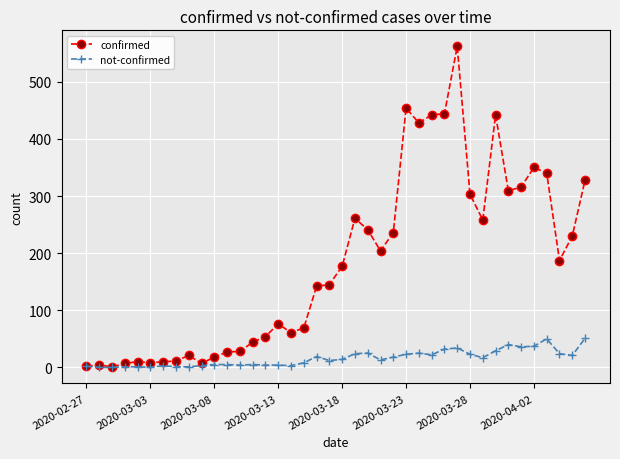

What are all the series names shown in the legend?

confirmed, not-confirmed